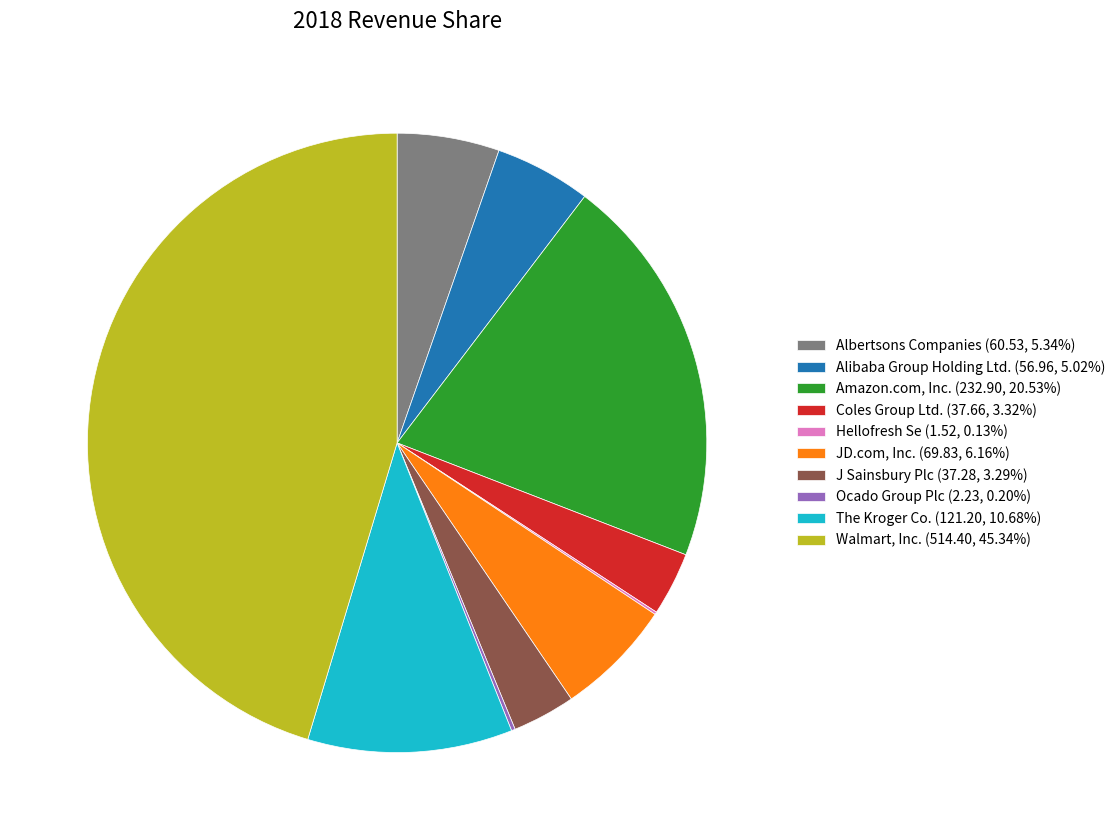

What is the largest slice in the pie chart?

Walmart, Inc.